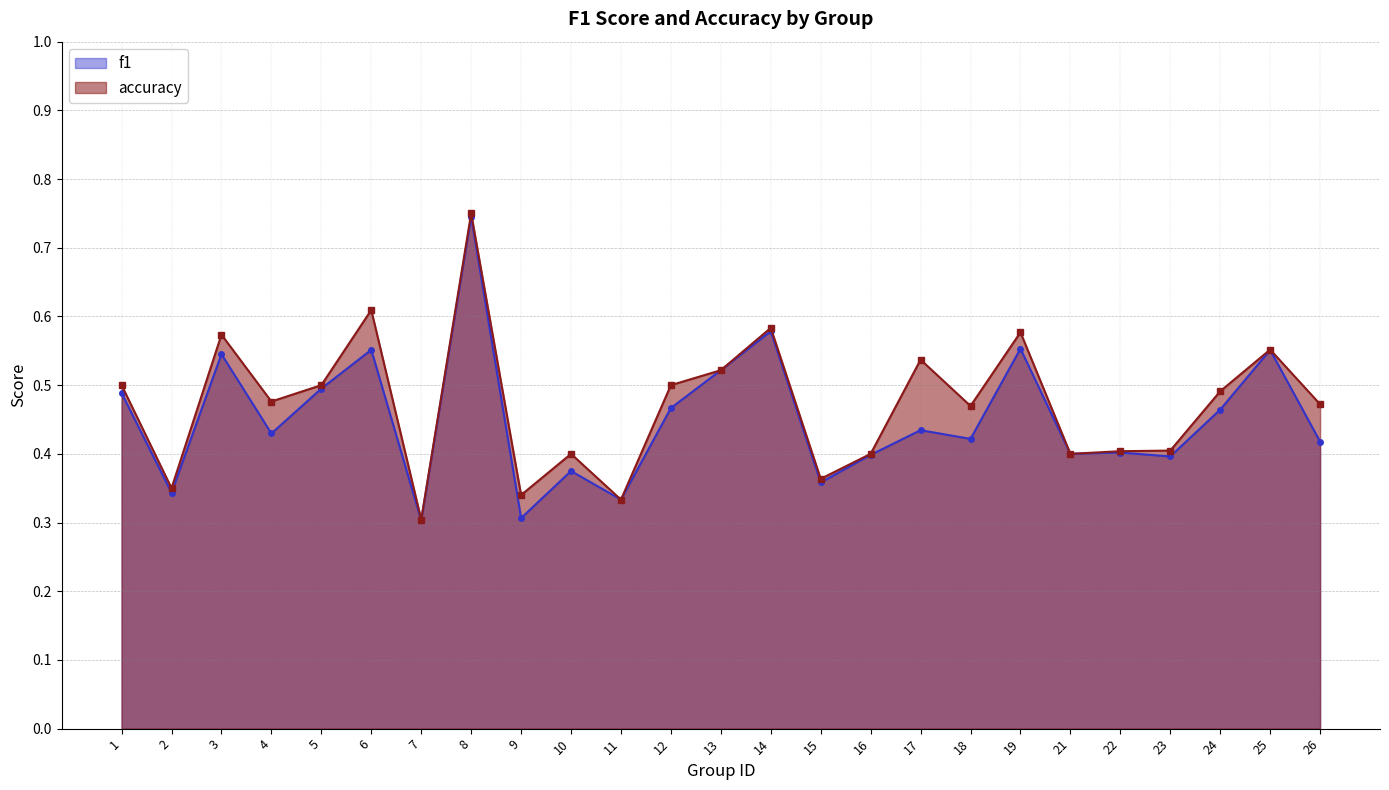

Is the value of accuracy at 6 greater than the value of f1 at 10?

Yes